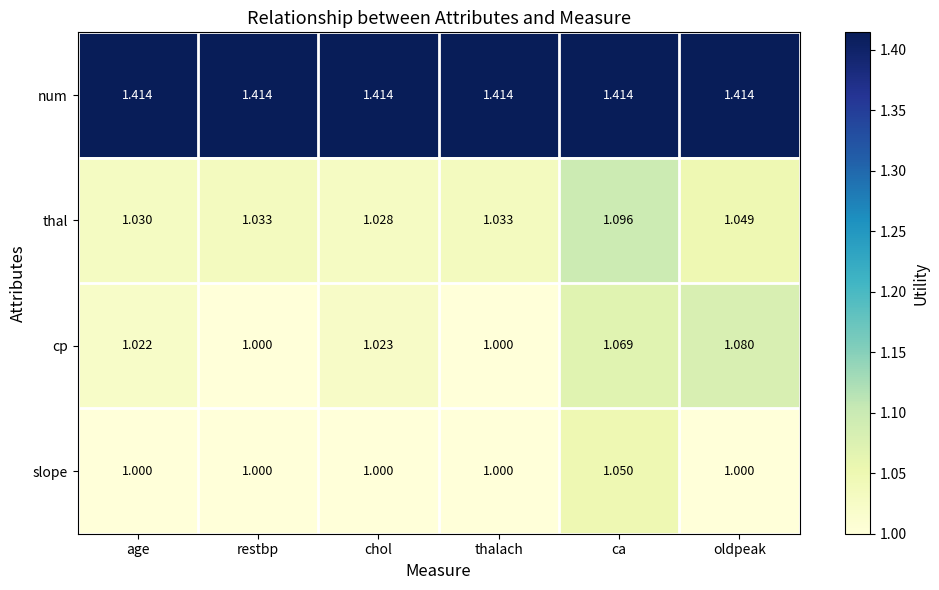

At chol, list the series in order from largest to smallest.

num, thal, cp, slope